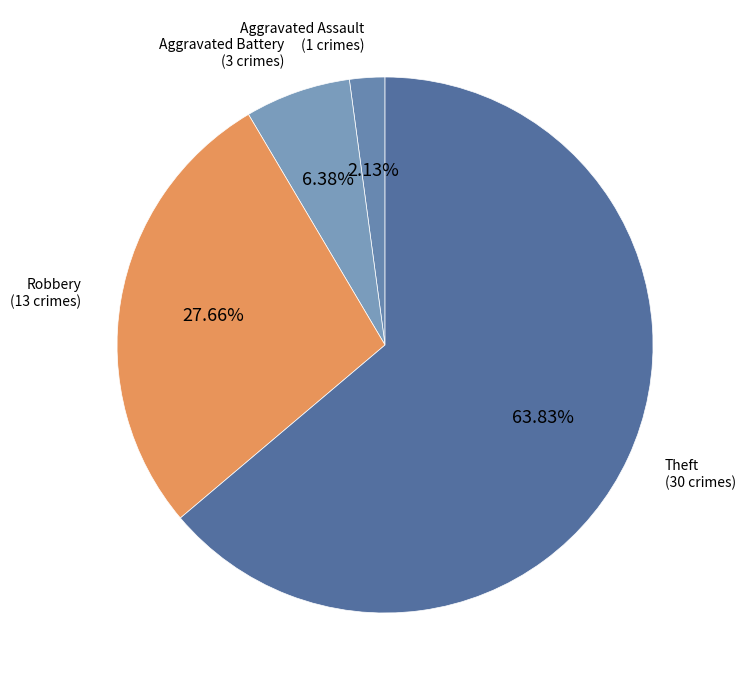

To the nearest percent, what is the difference between the largest and smallest slice percentages?

62%